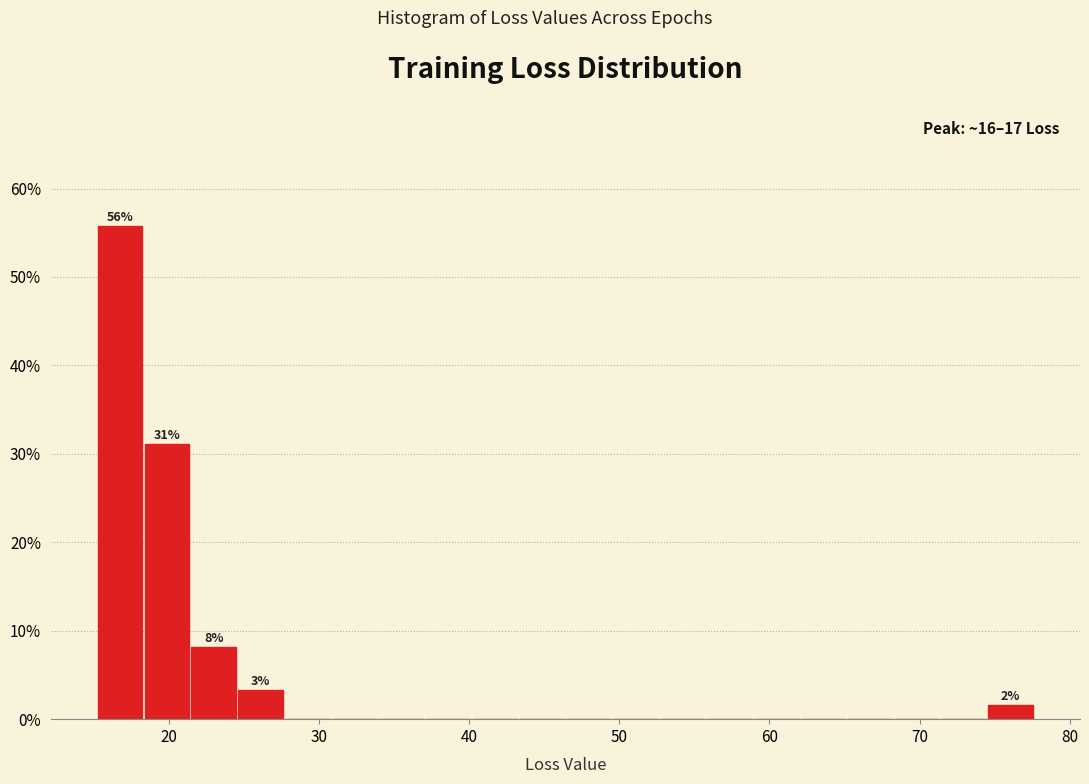

Around what value on the x-axis is the tallest bar? Give the approximate position of its centre, as read against the axis.

17